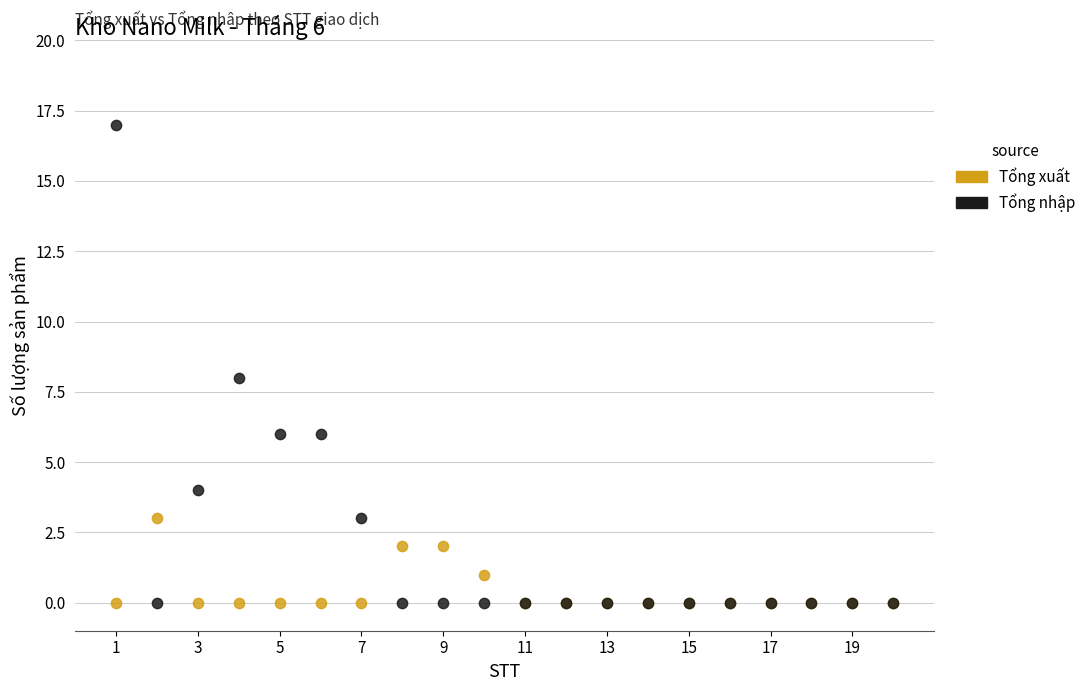

Which series has the widest spread of Y values?

Tổng nhập